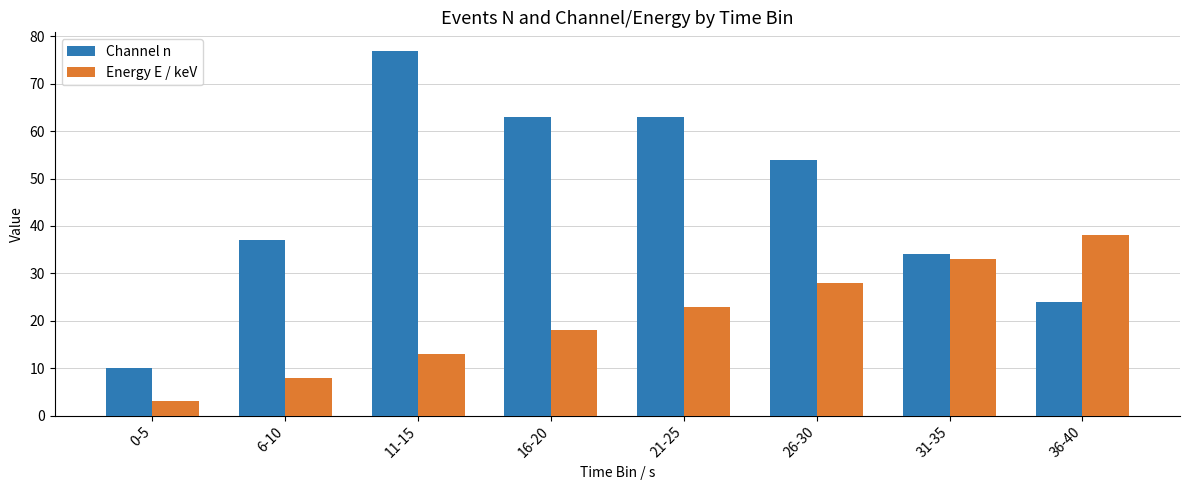

What is the total value across all series at 16-20?

81